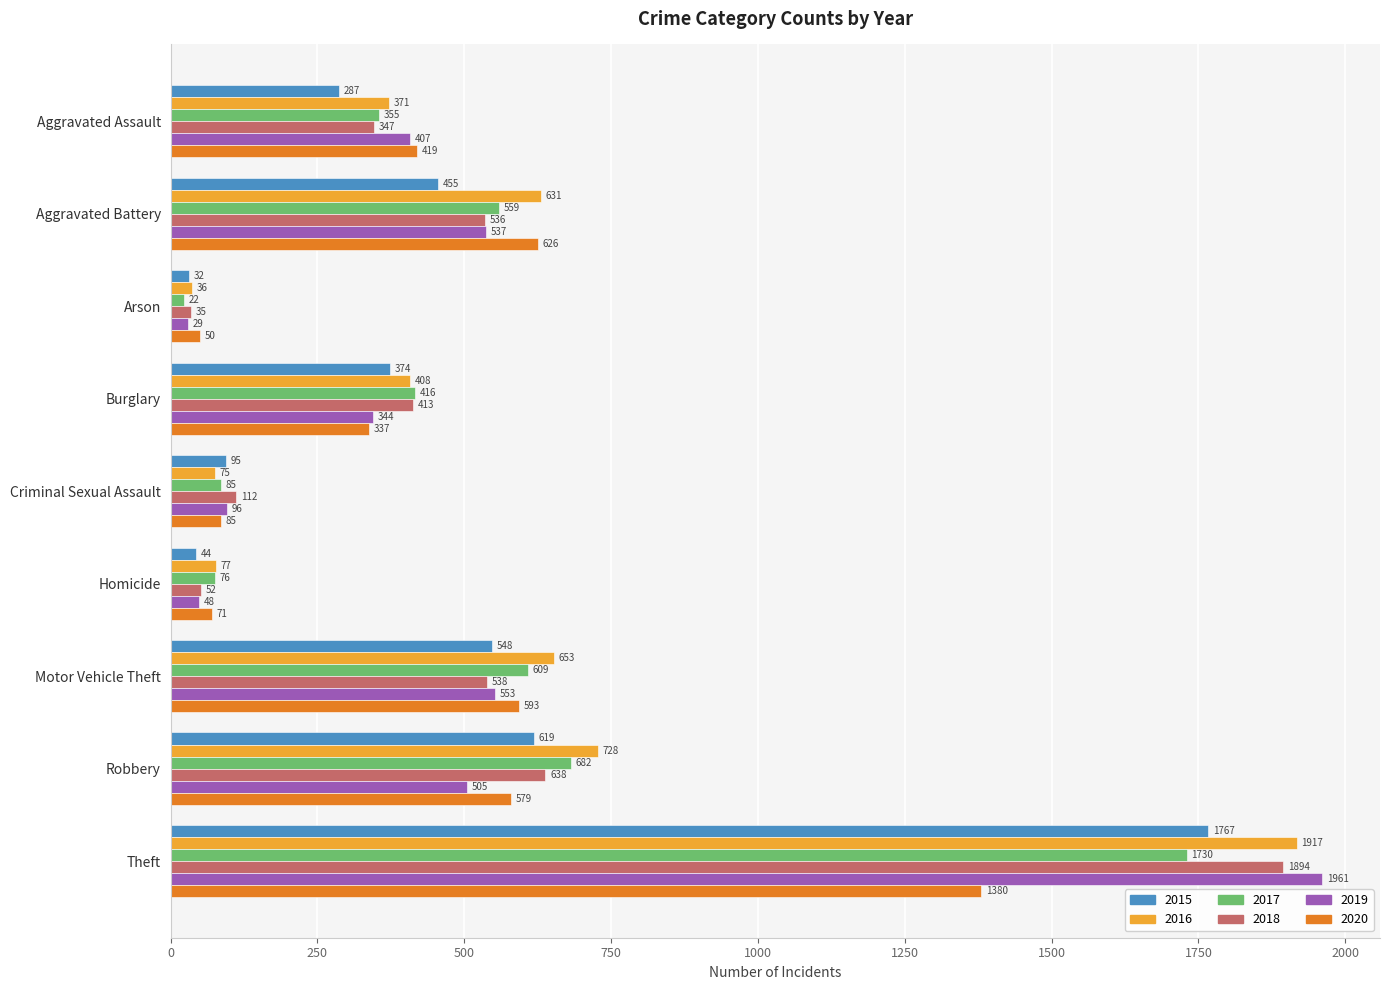

List the series in order of their peak value, lowest first.

2020, 2017, 2015, 2018, 2016, 2019